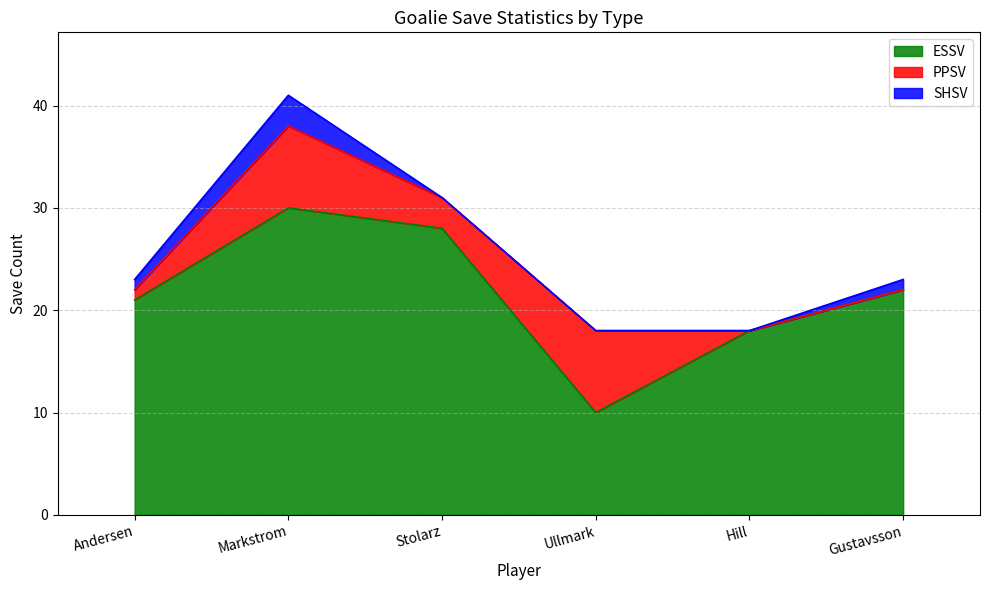

True or false: ESSV has a value of 16 at Stolarz.

False